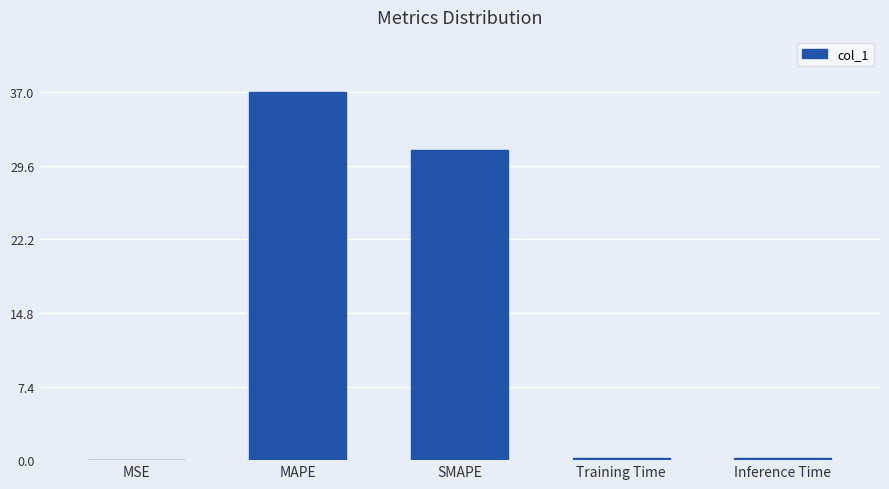

Between SMAPE and MSE, which is larger?

SMAPE